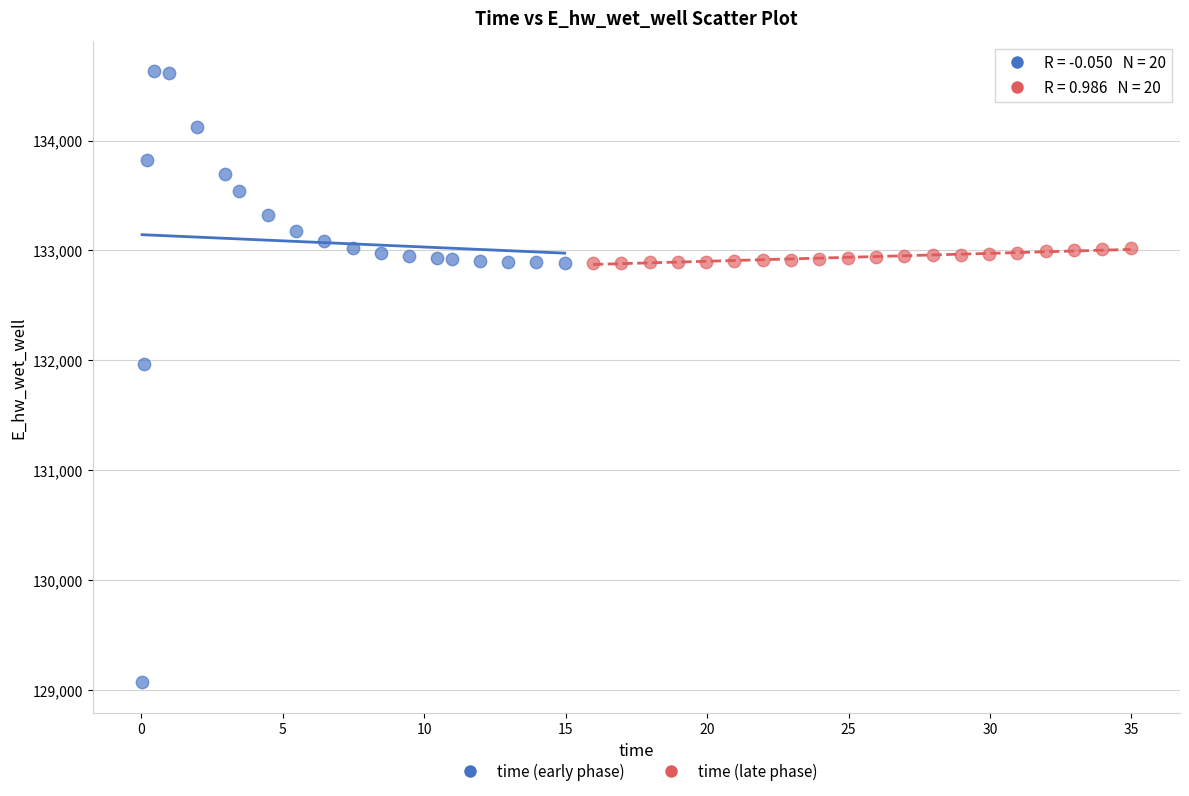

Which series reaches the minimum Y coordinate?

time (early phase)